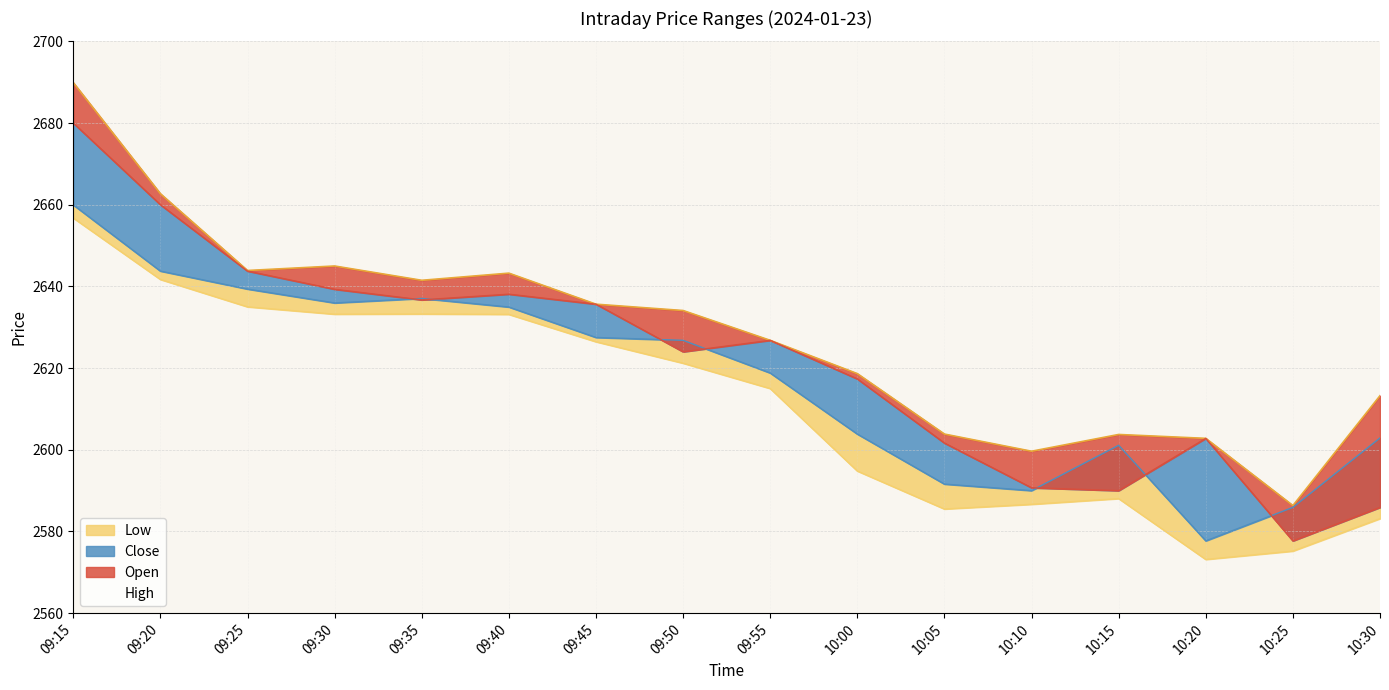

Which series has the widest spread of values?

High